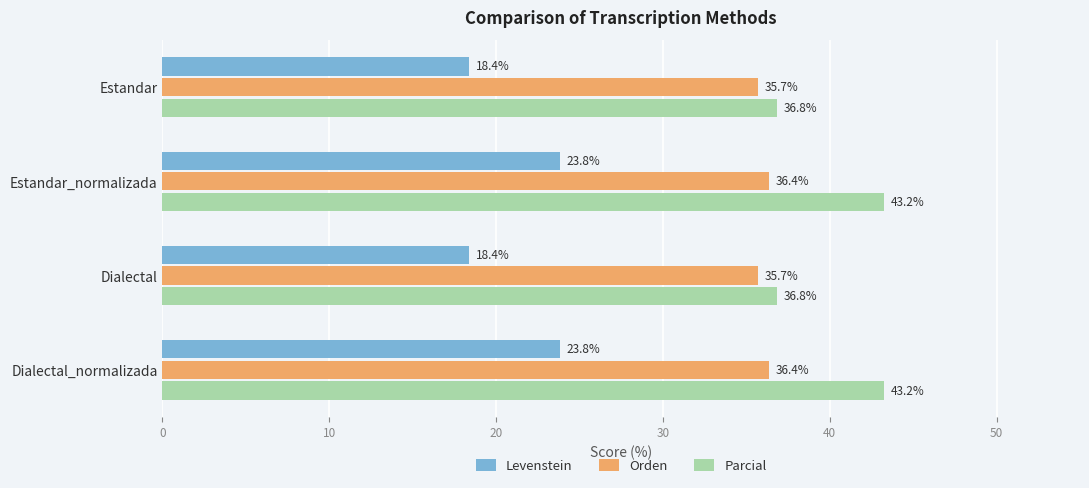

List the series in order of their peak value, highest first.

Parcial, Orden, Levenstein